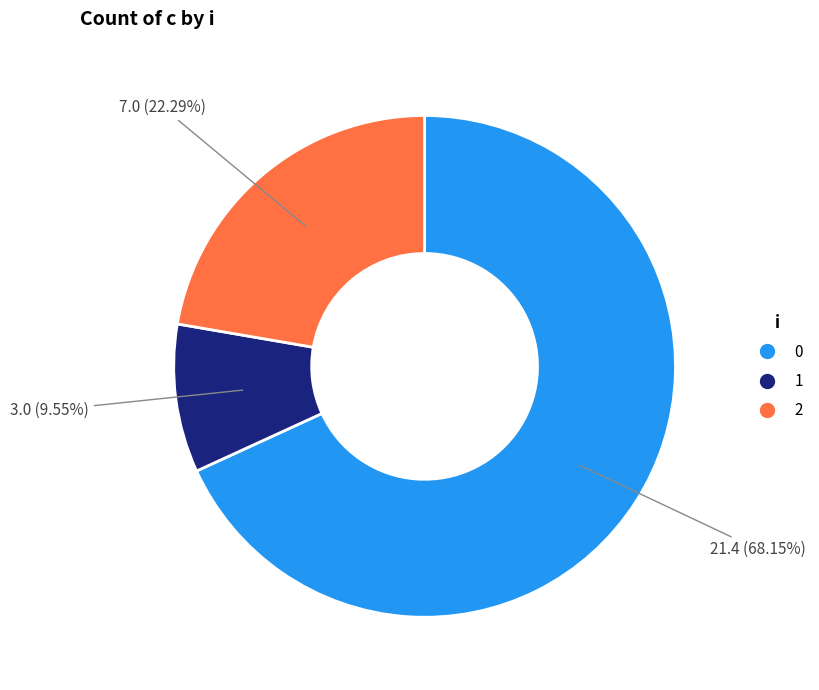

Does any single category account for the majority?

Yes